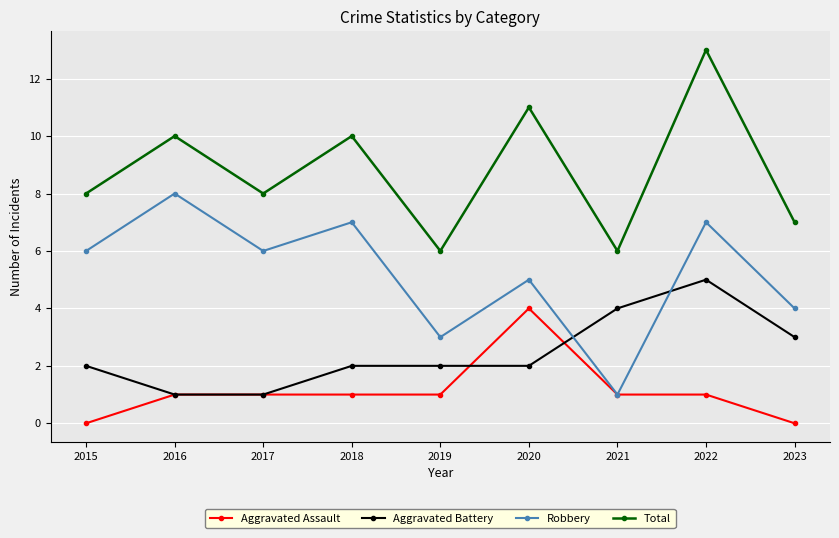

What are all the series names shown in the legend?

Aggravated Assault, Aggravated Battery, Robbery, Total